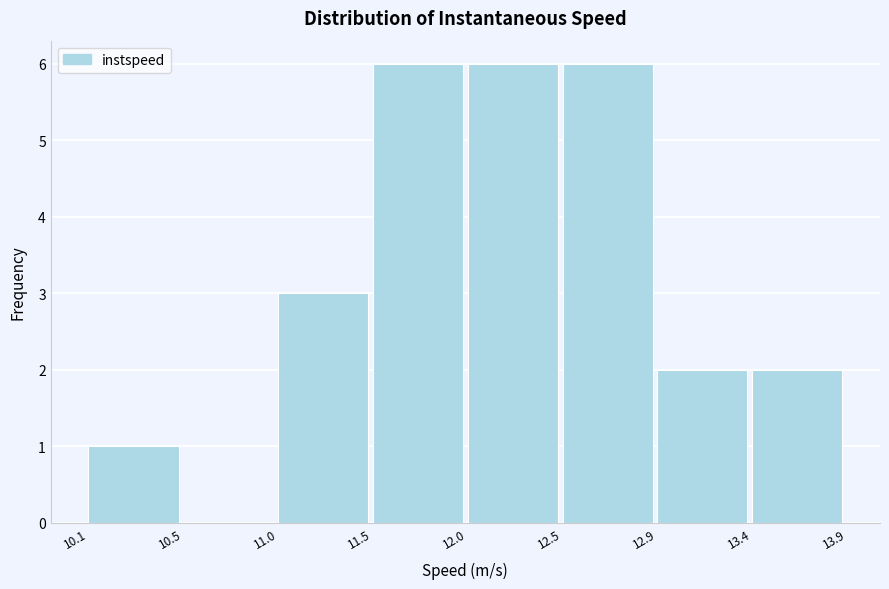

Reading left to right, extract all data points from this chart.

10.1=1	10.5=0	11.0=3	11.5=6	12.0=6	12.5=6	12.9=2	13.4=2